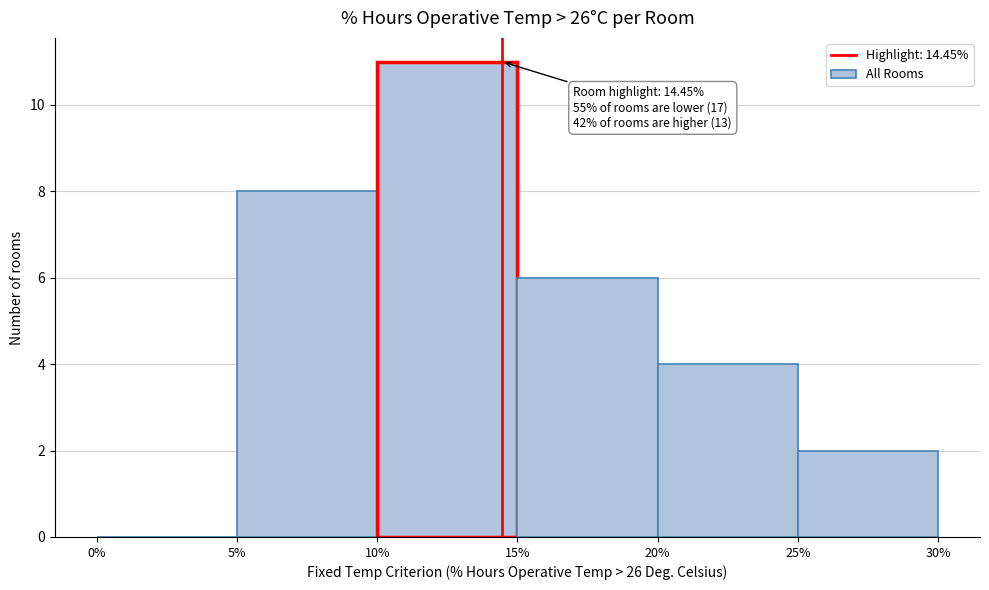

Over which range of the x-axis is the bar tallest?

10% to 15%